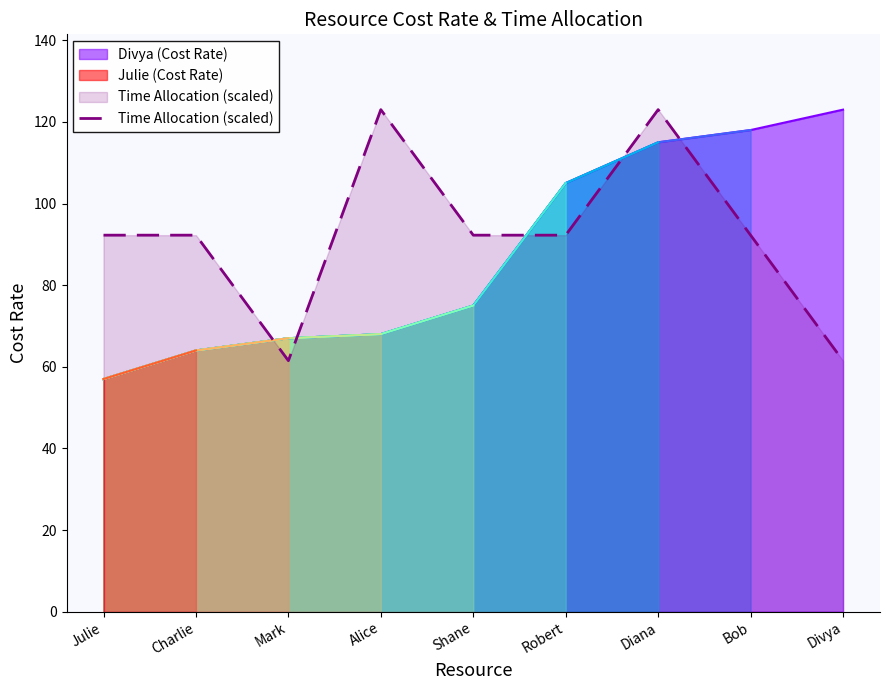

Which label corresponds to the largest value in the chart?

Alice